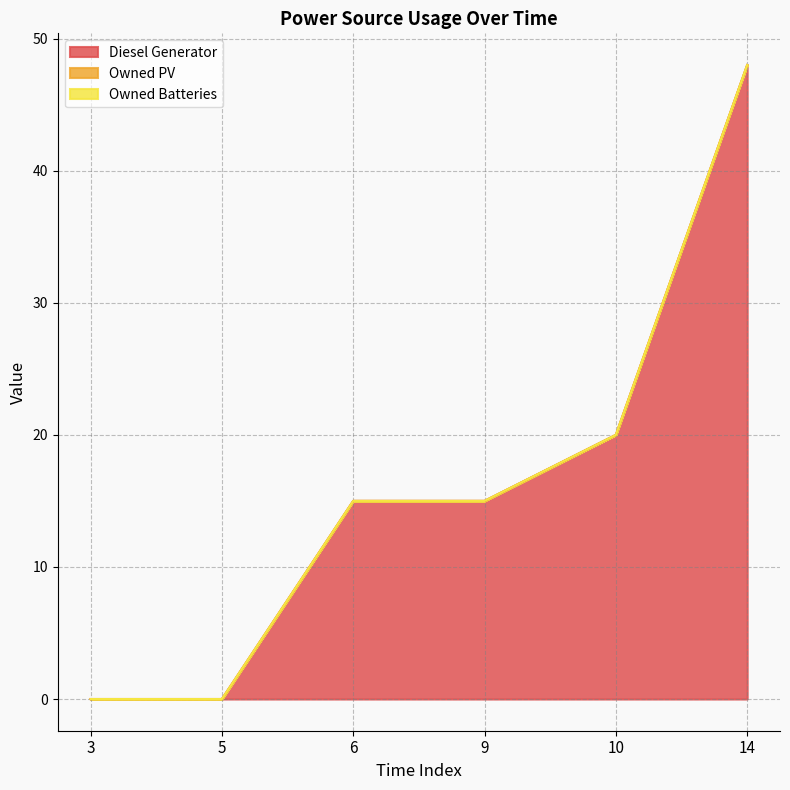

How many lines are shown in the chart?

3